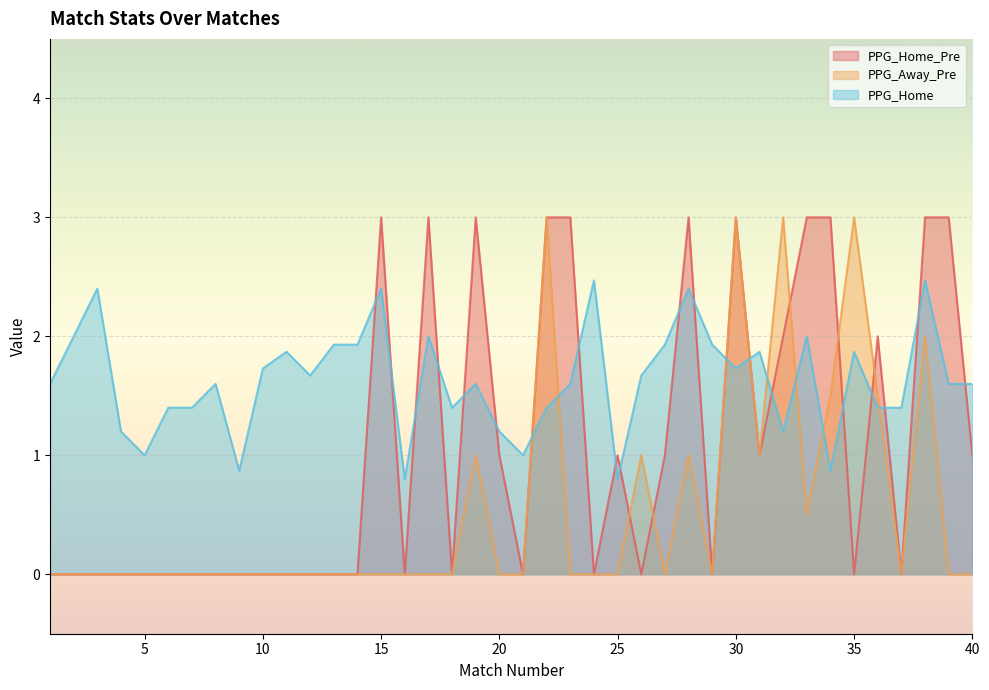

Rank the series by their maximum value, from lowest to highest.

PPG_Home, PPG_Home_Pre, PPG_Away_Pre